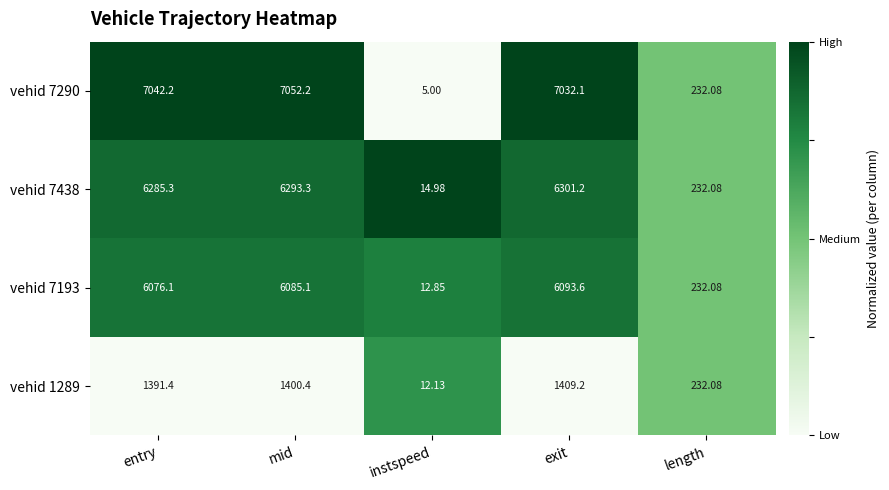

Where does the vehid 7193 series first go above 6076?

entry